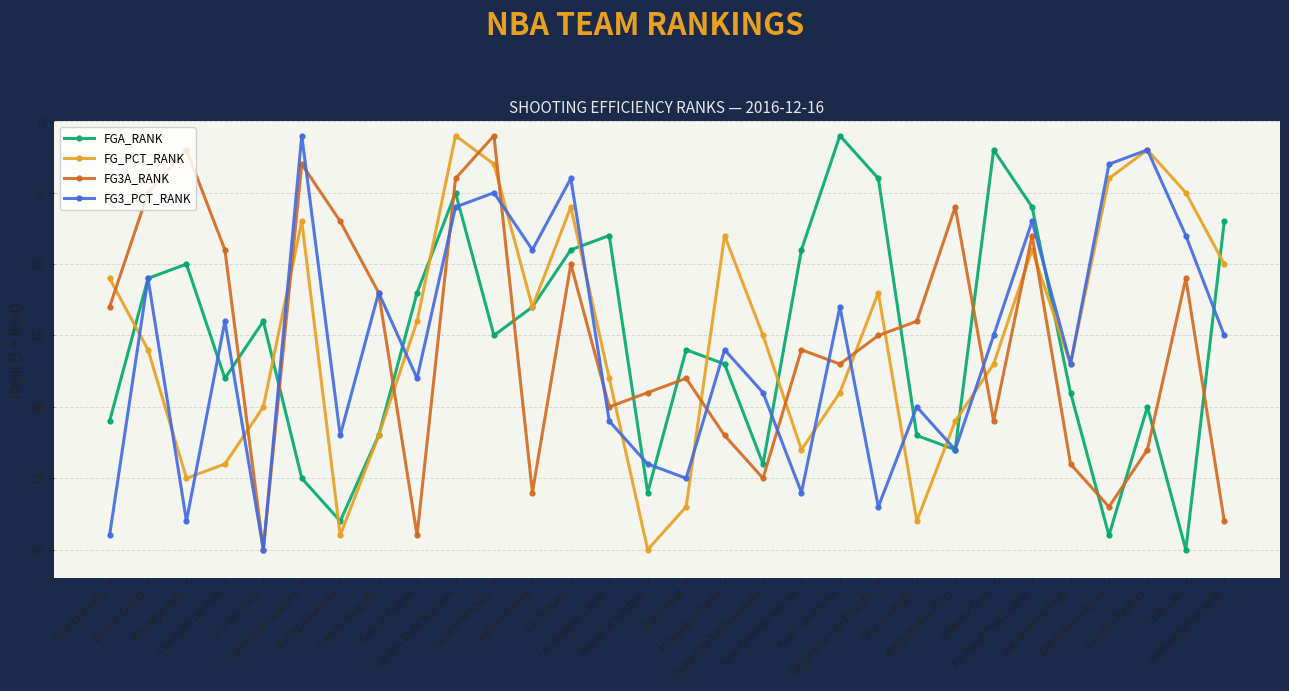

True or false: FG3A_RANK has more than 1 points higher than both neighbors.

True